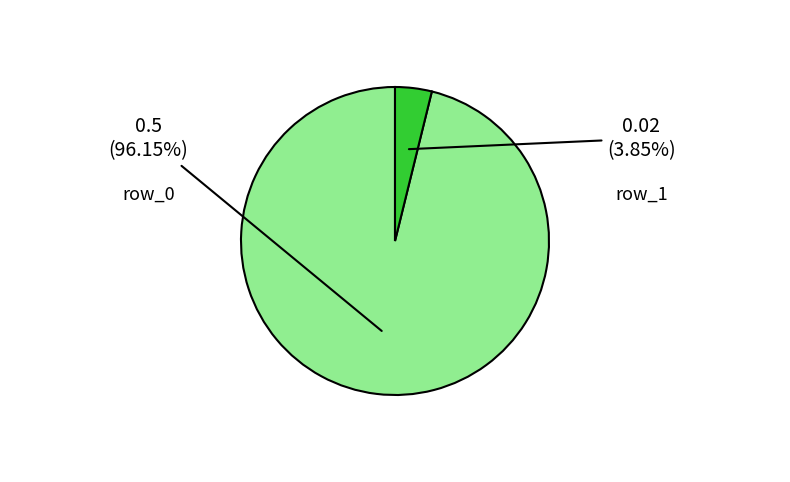

To the nearest percent, what is the average slice percentage?

50%